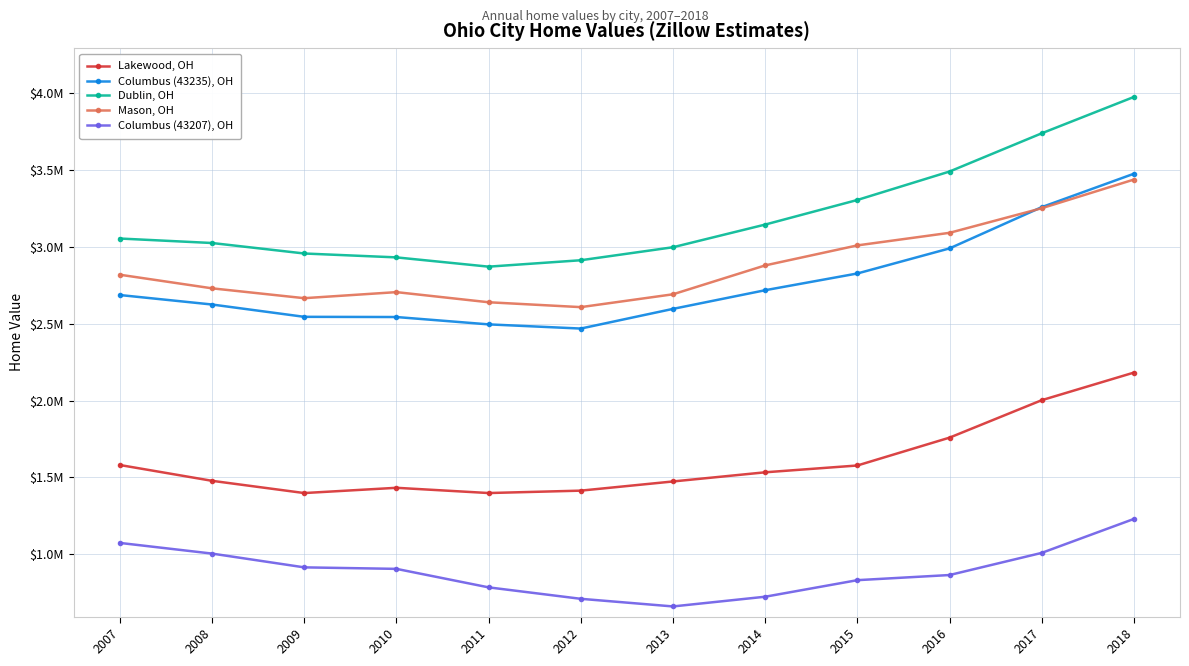

Is this an area chart (filled region under the line)?

No